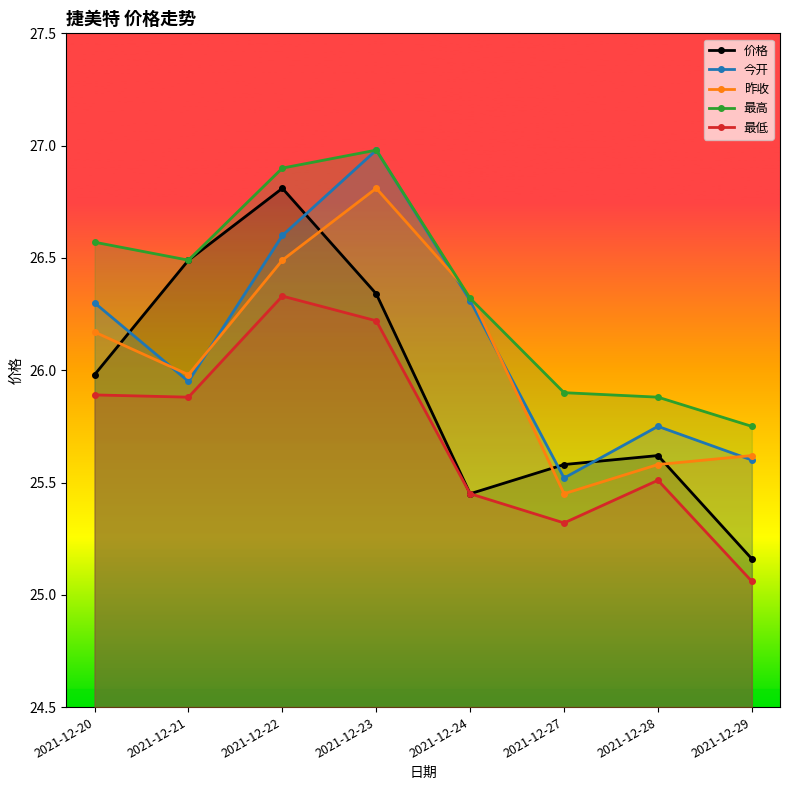

What is the minimum value for 最低?

25.1